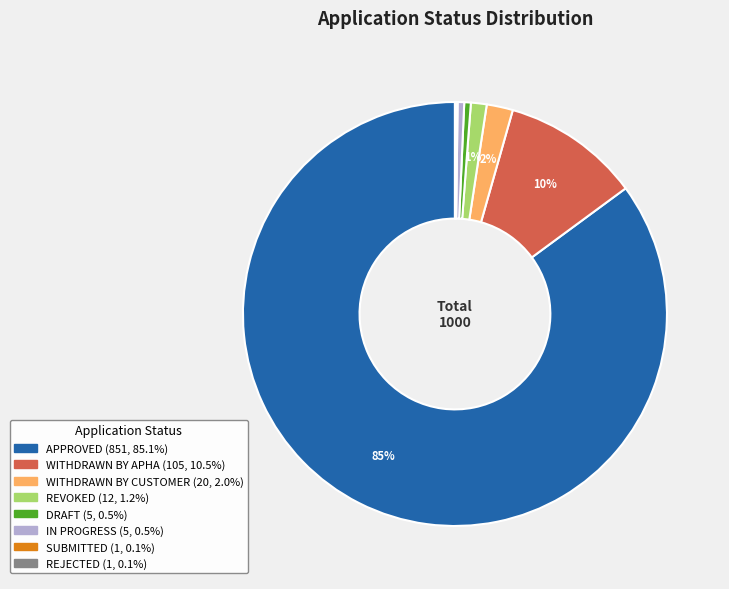

What is the largest slice in the pie chart?

APPROVED